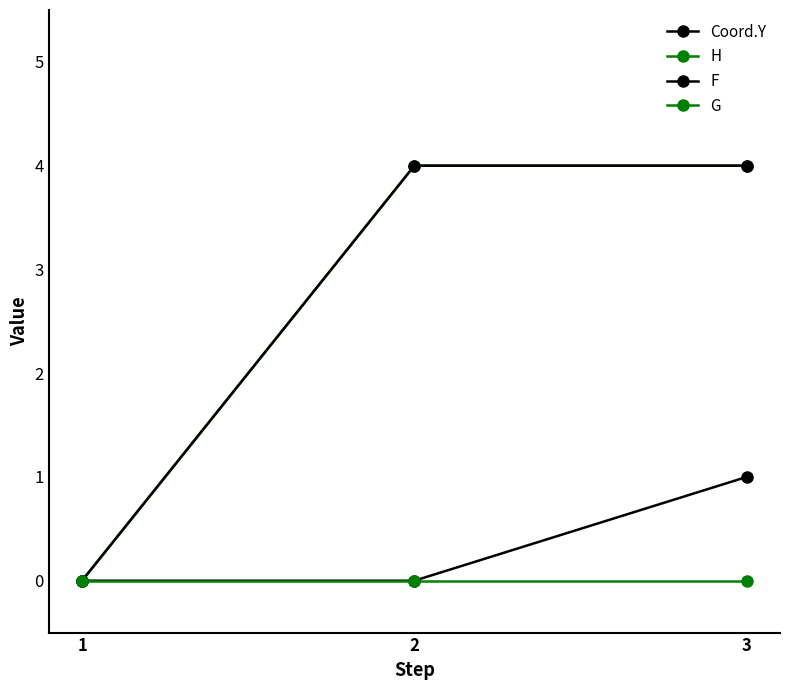

The value of G at 1 is 0. True or false?

True